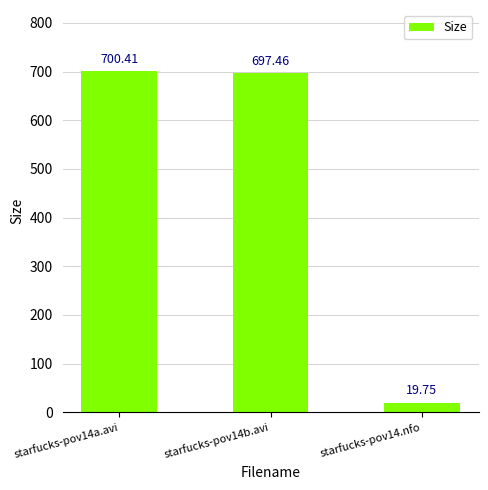

What is the maximum value shown in the chart?

700.4